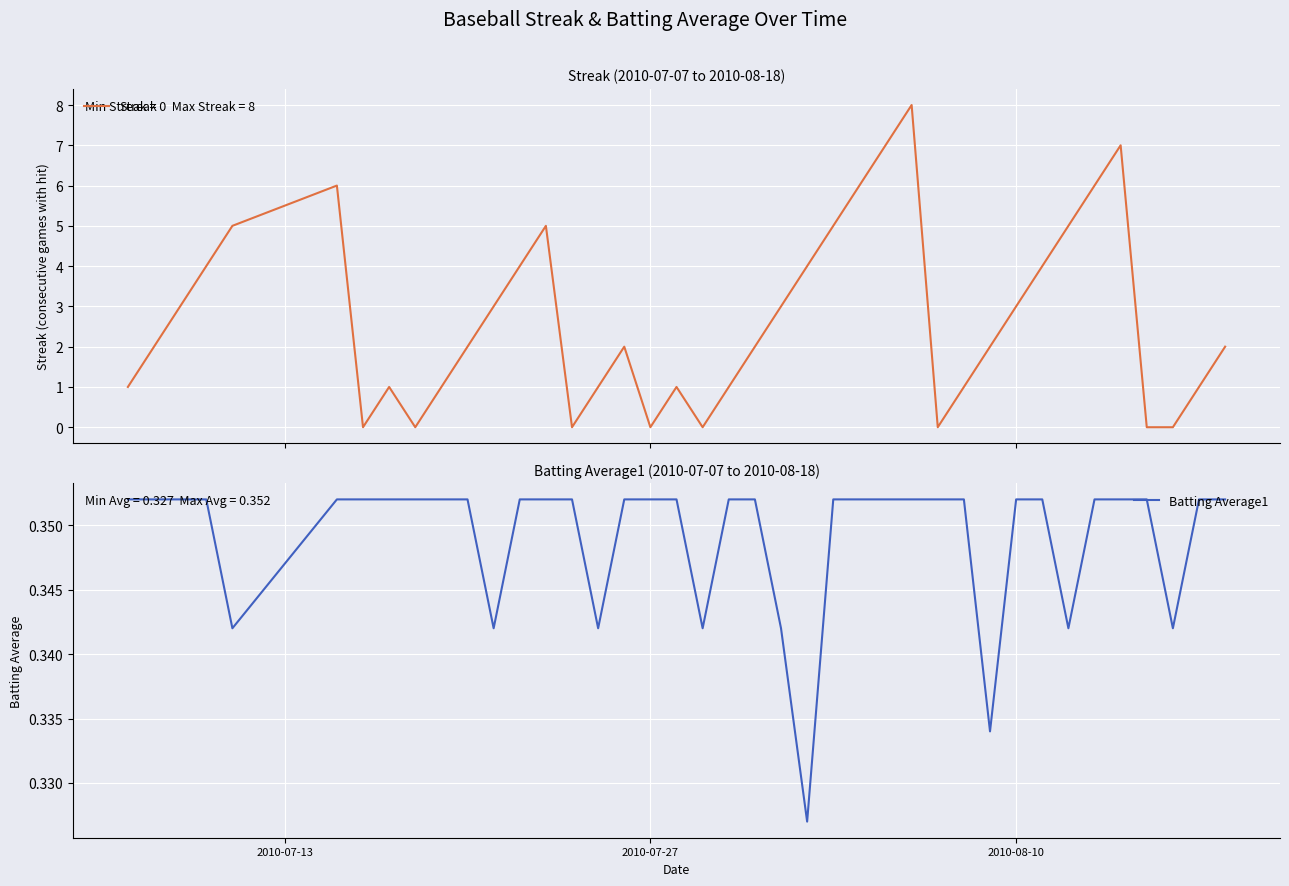

What is the value of the Batting Average1 point at the 37th from the left?

0.4